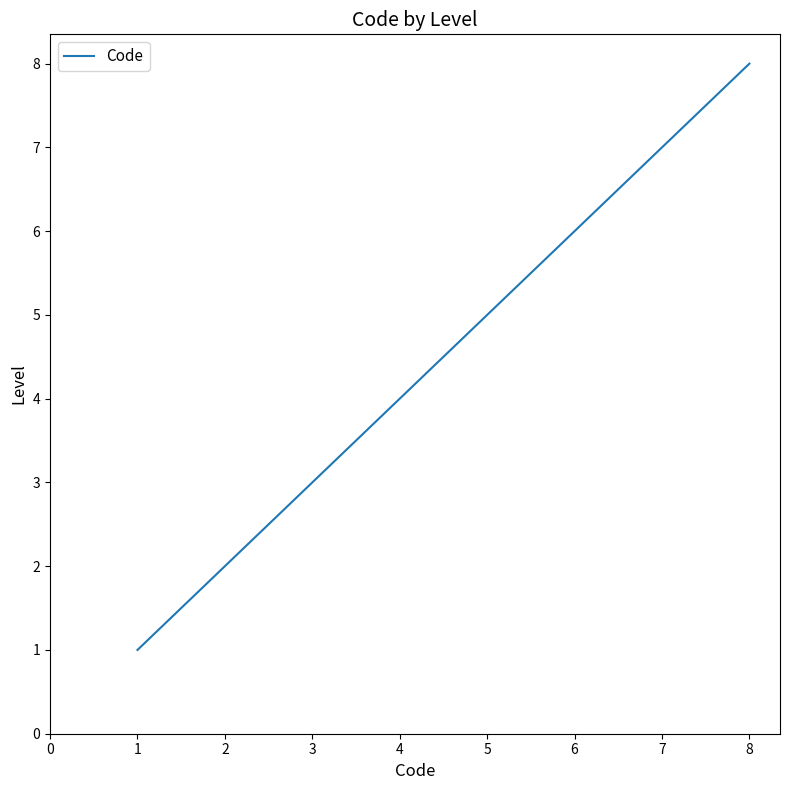

What is the change in value from 3 to 7?

+4